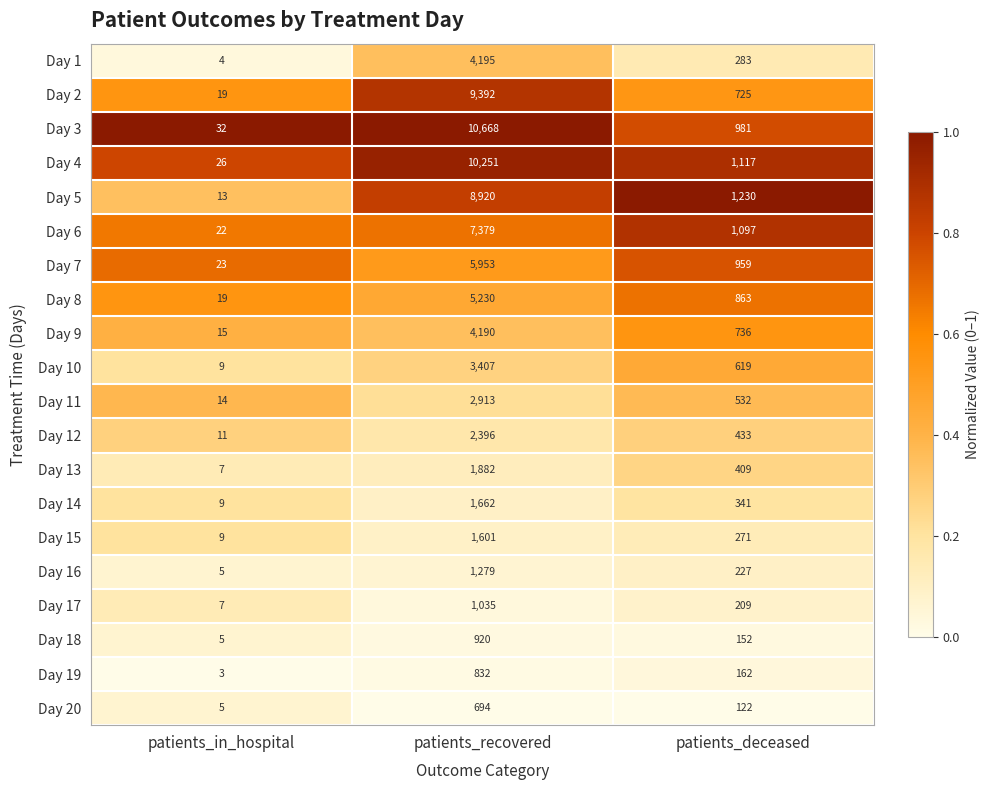

What is the average value of the Day 16 series?

504